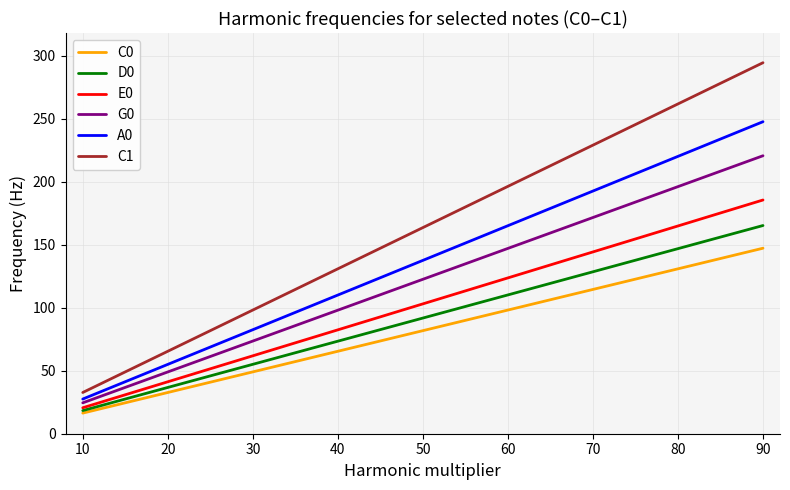

What is the spread (max minus min) of values at 80?

130.8